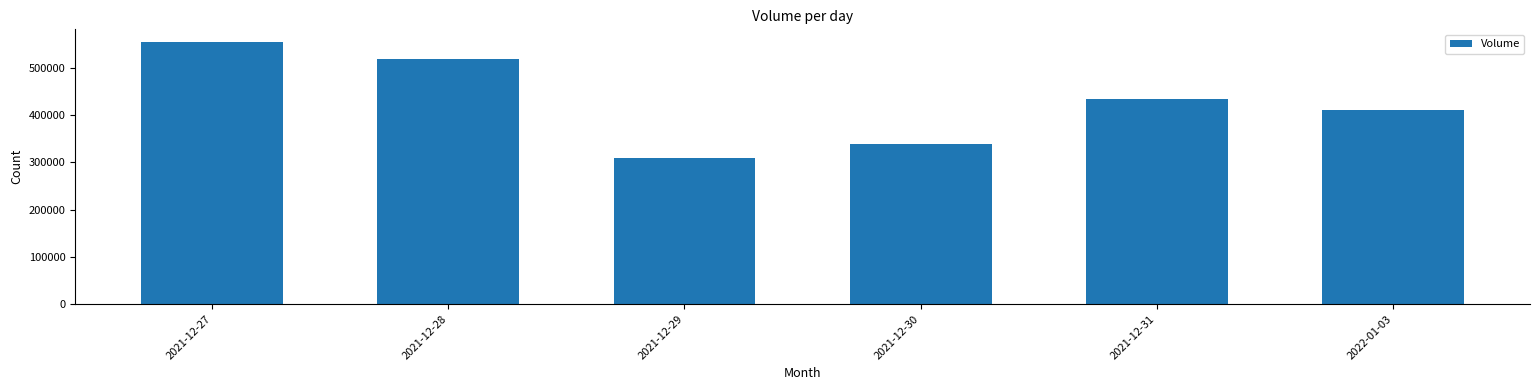

Count the number of categories in the chart.

6